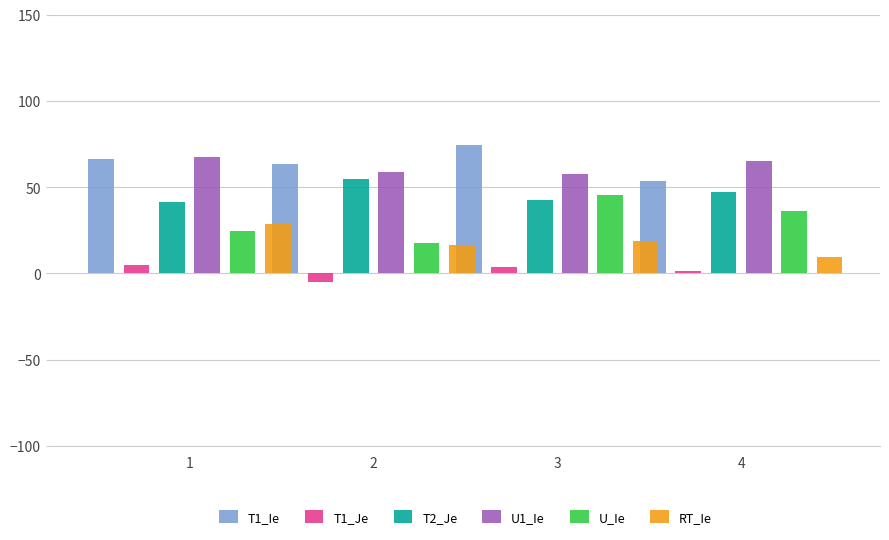

The value of U_Ie at 2 is 17.8. True or false?

True